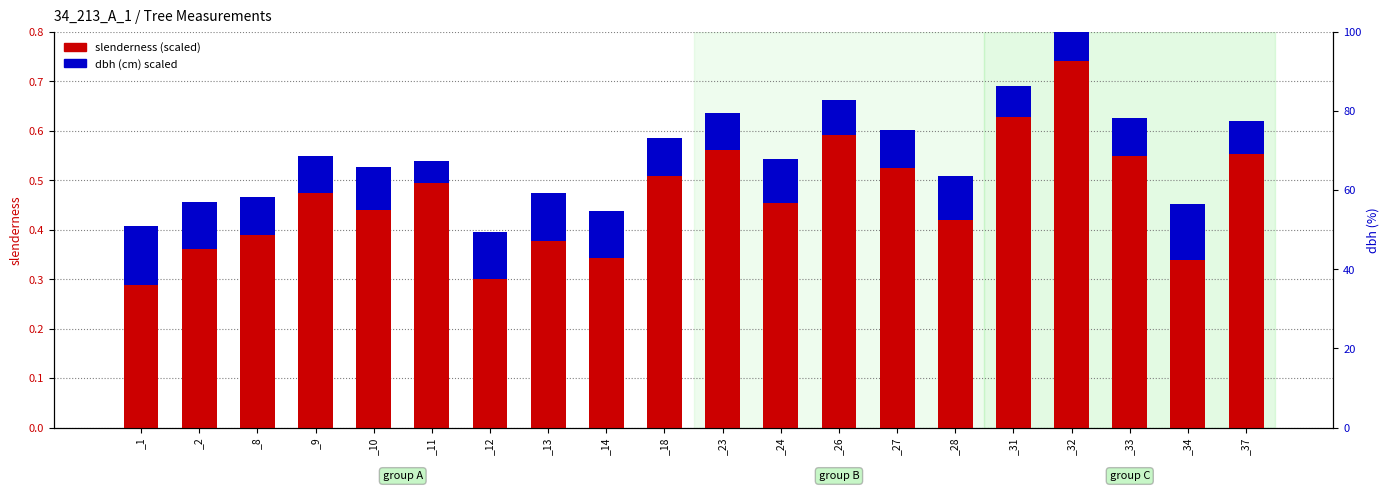

True or false: dbh (scaled) has a value of 0.1 at _31.

False